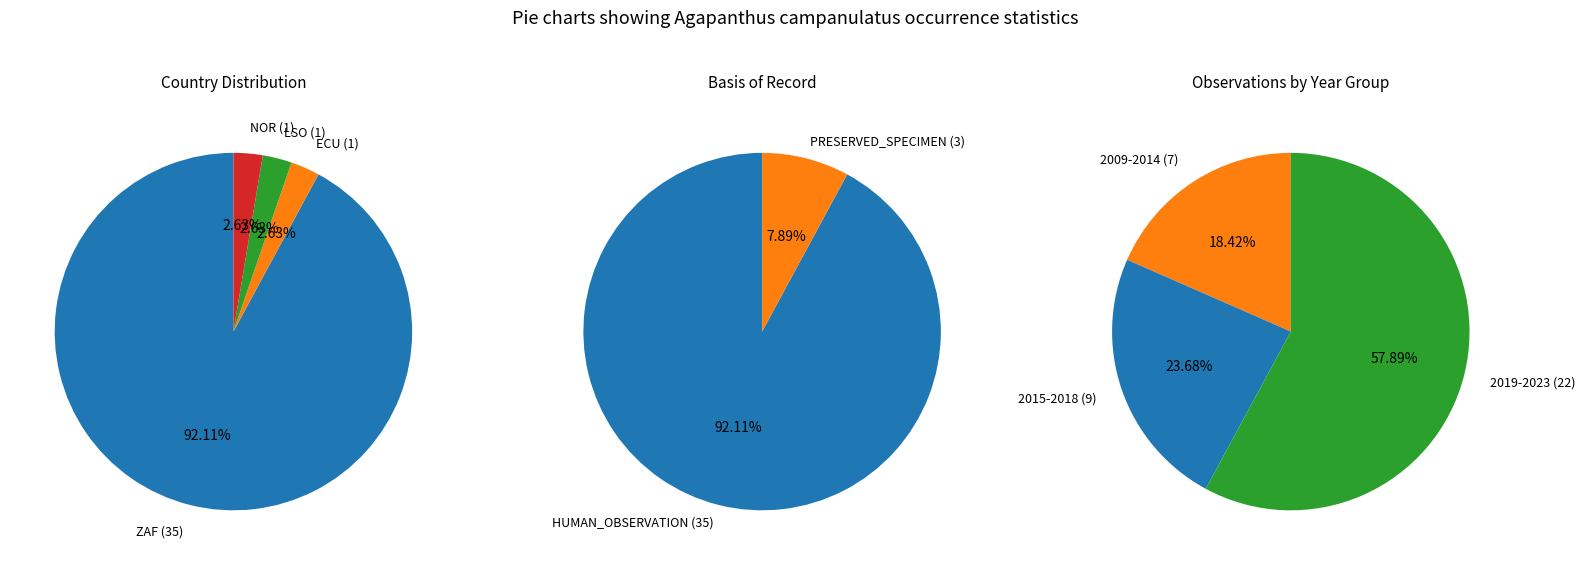

To the nearest percent, what is the difference between the largest and smallest slice percentages?

89%